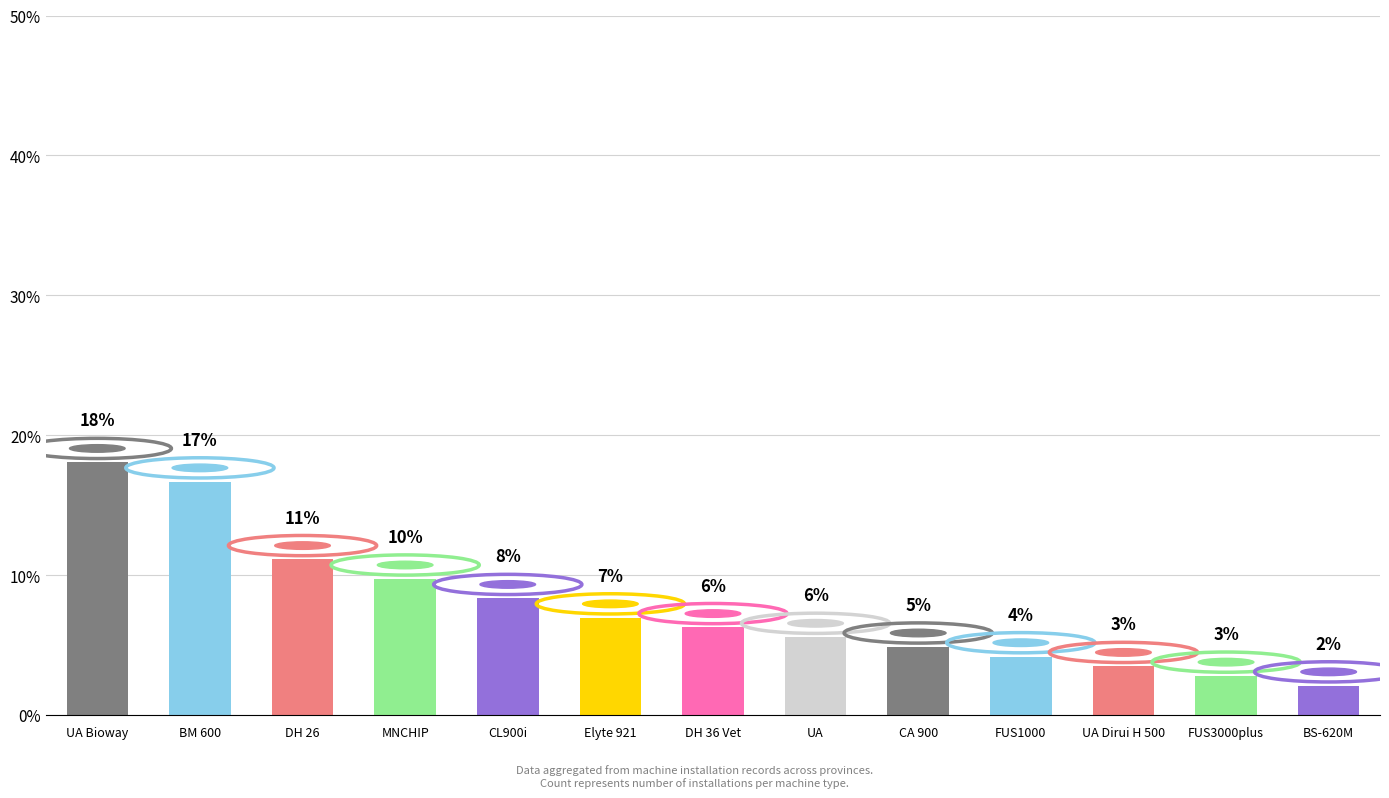

Does the chart contain any negative values?

No